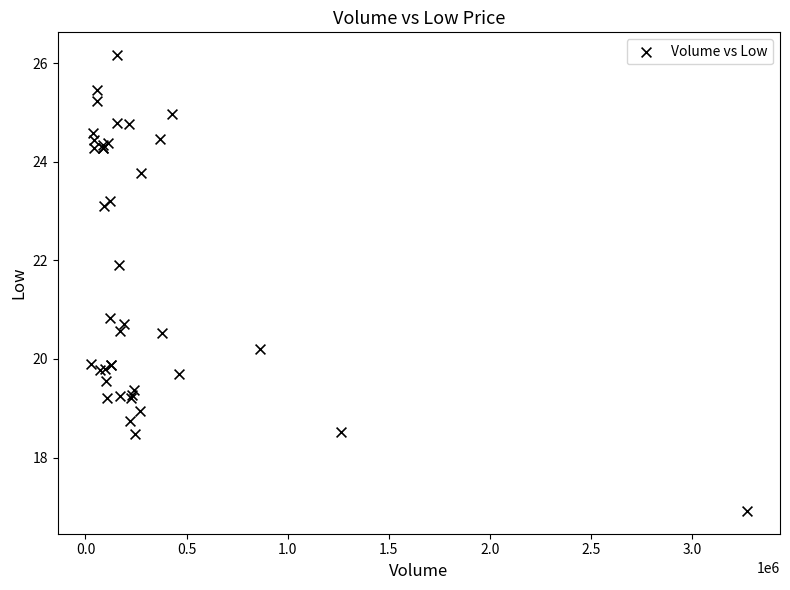

What Y value in the scatter plot is closest to 21?

20.8